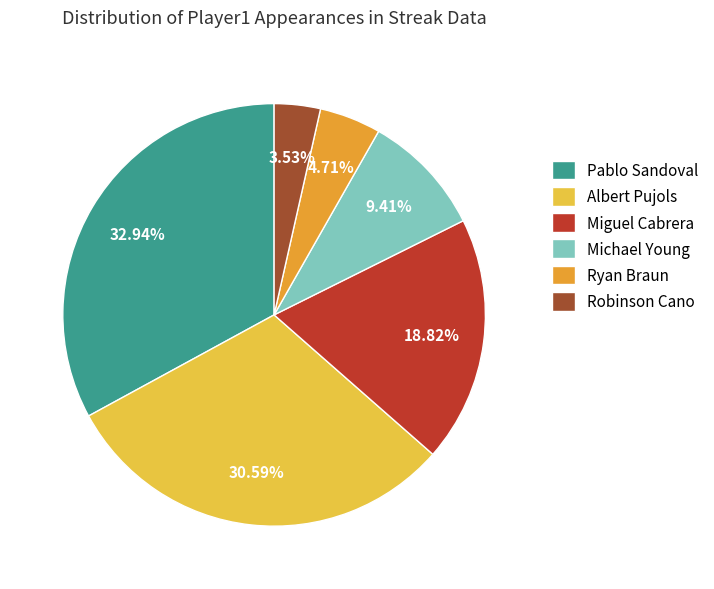

What percentage is NOT represented by Albert Pujols?

69.4%